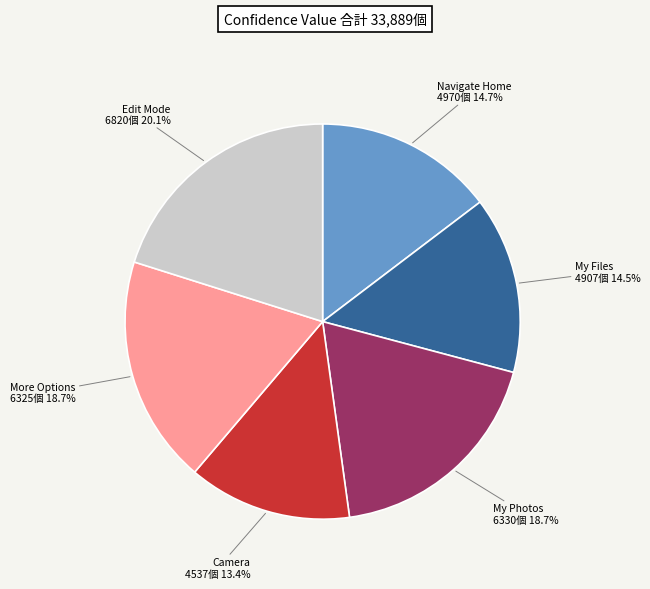

Do My Files and Edit Mode together represent more than half of the pie?

No